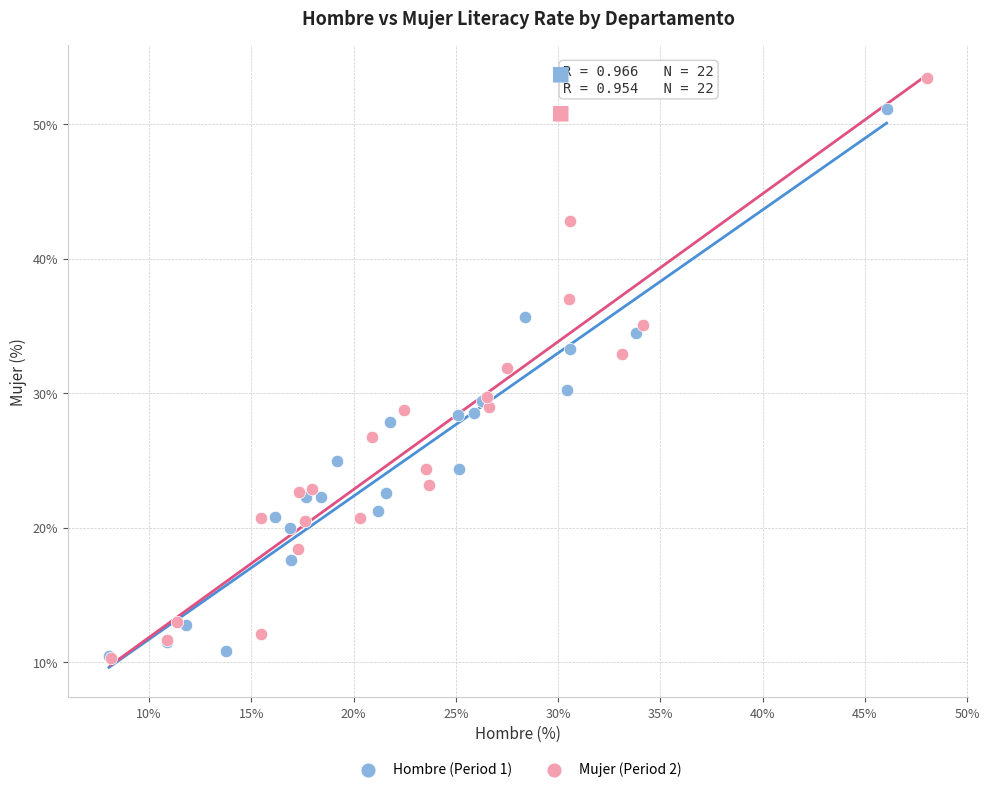

Which series reaches the maximum Y coordinate?

Mujer (Period 2)